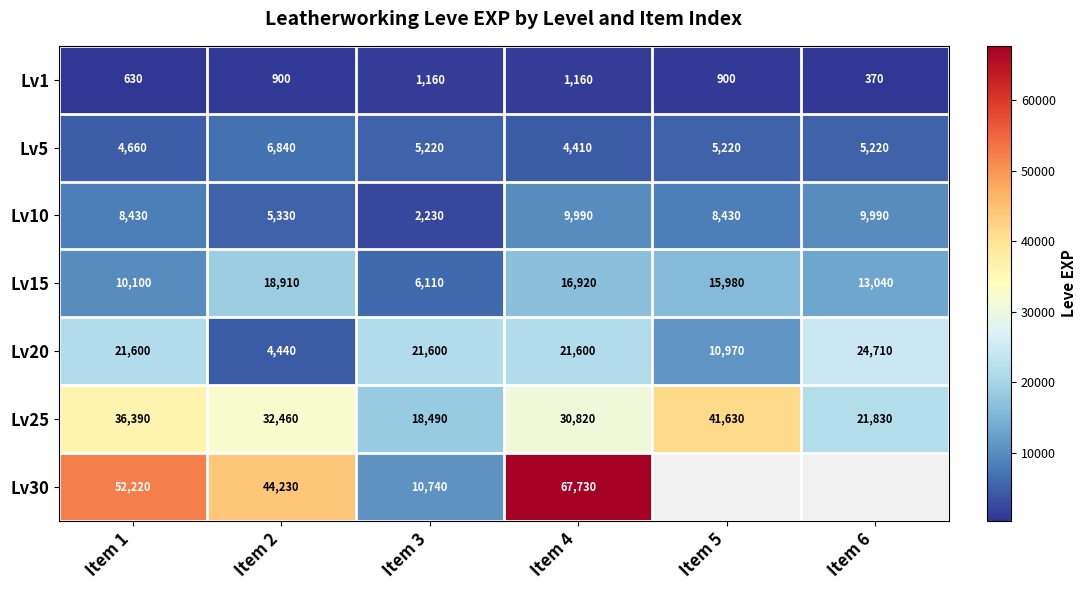

What is the total value across all series at Item 2?

113110